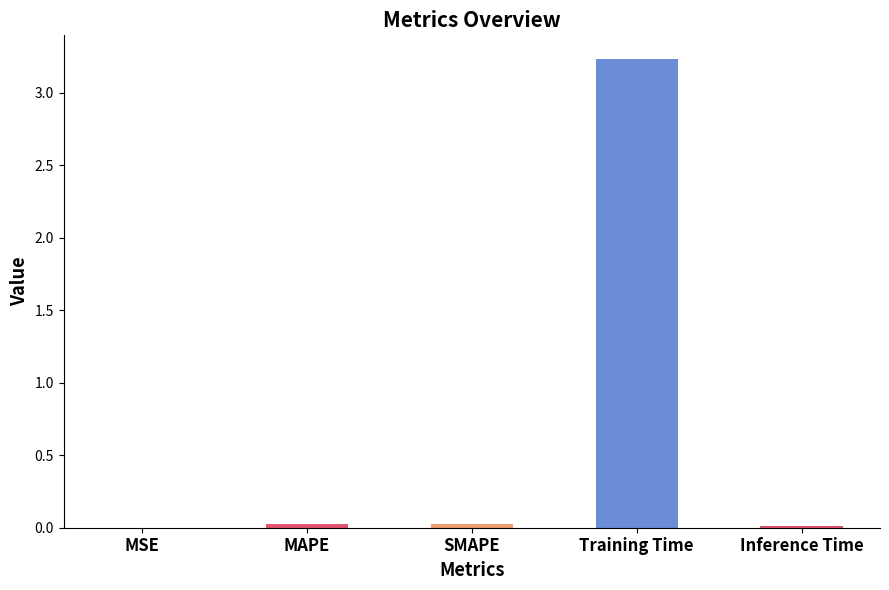

At which category does the chart reach its peak across all series?

Training Time